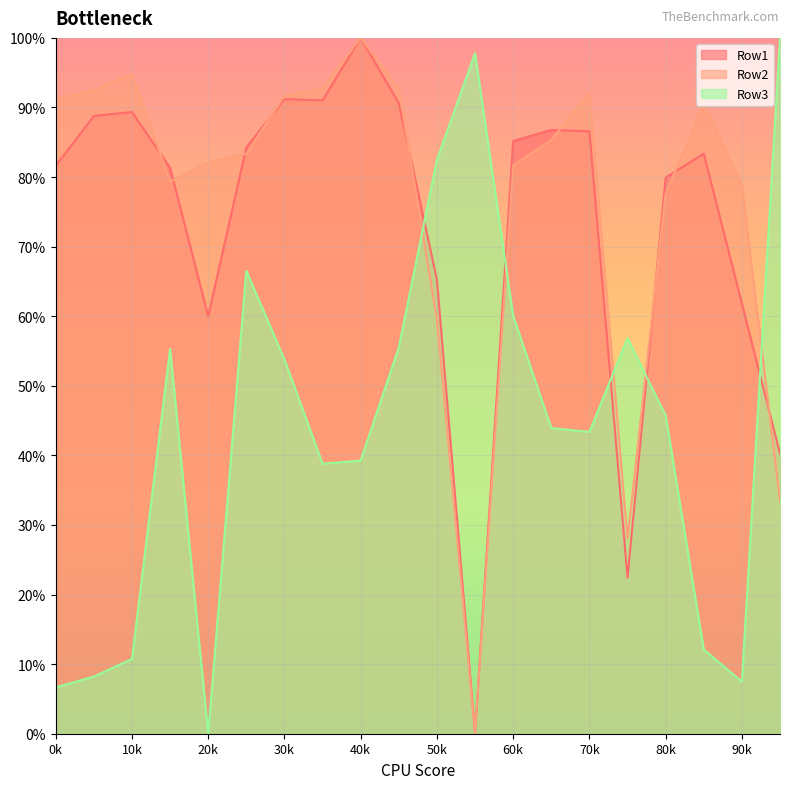

Which series changed the most between 30k and 70k?

Row3